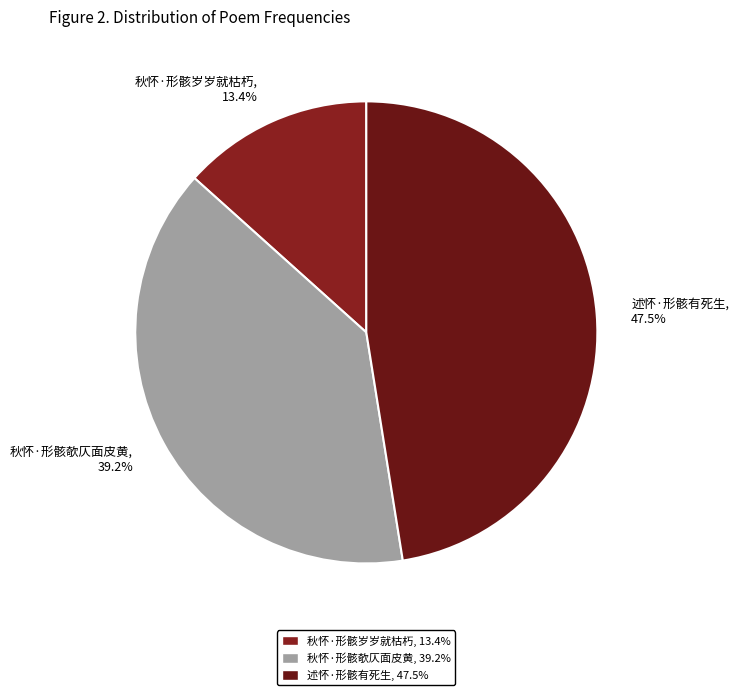

What is the smallest slice in the pie chart?

秋怀·形骸岁岁就枯朽